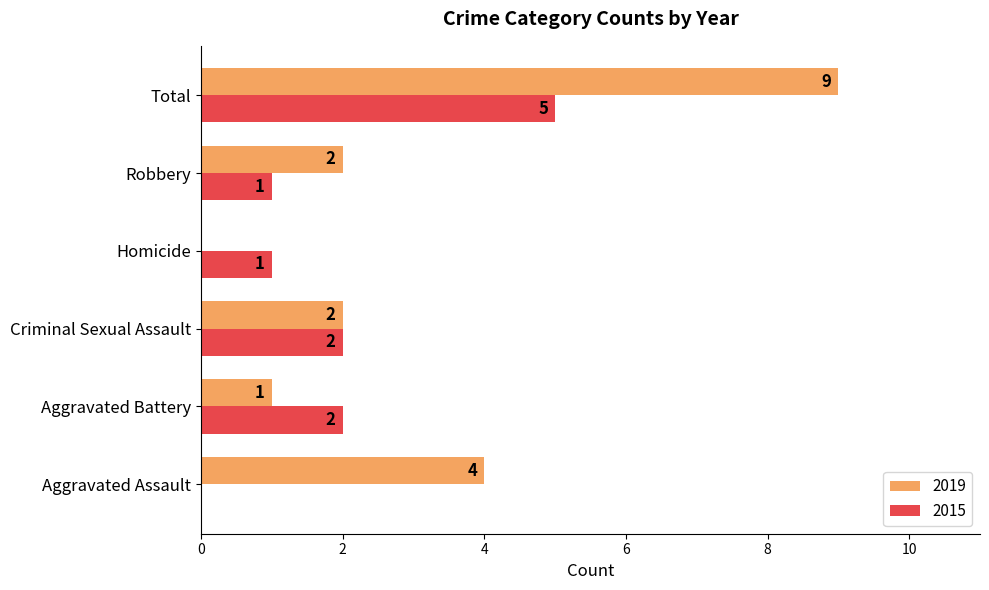

Which series has the largest range (max minus min)?

2019